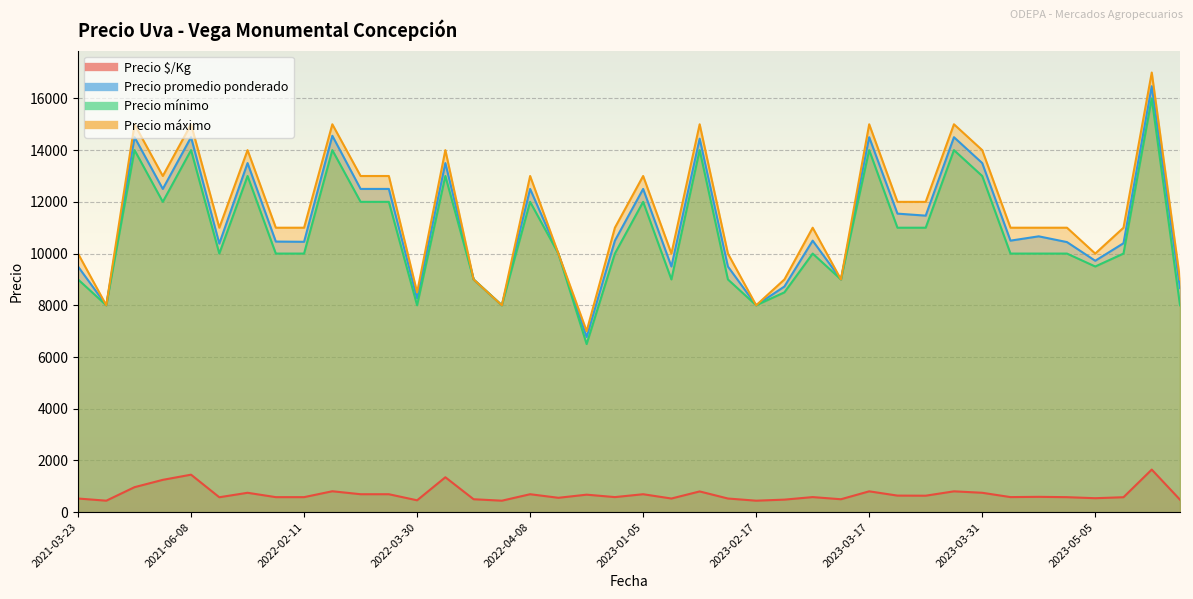

How many lines are shown in the chart?

4